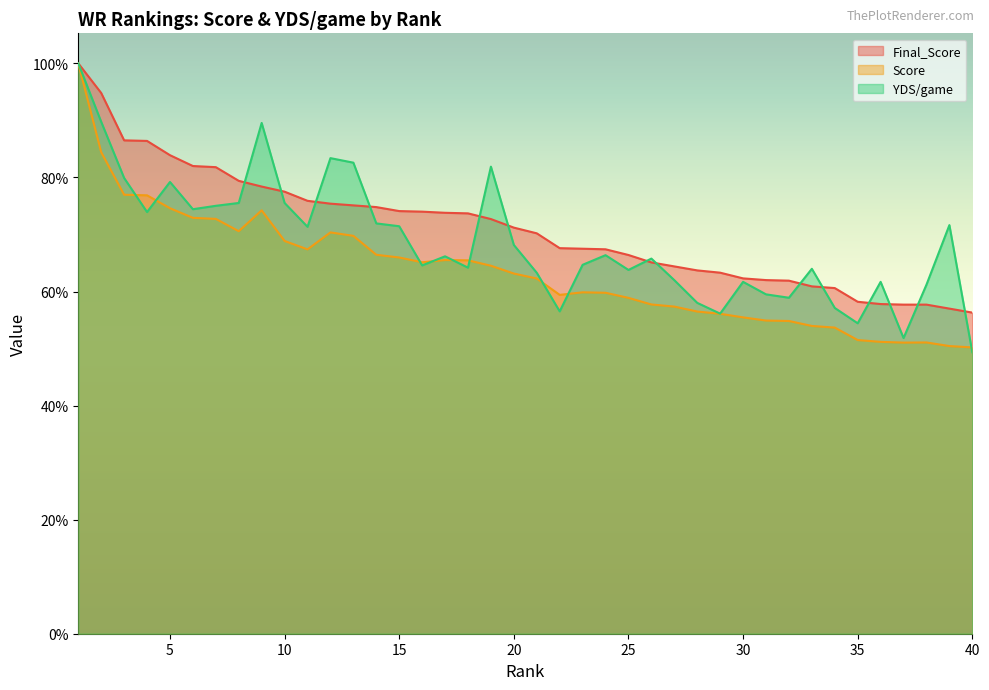

What is the sum of the Final_Score values at 5 and 16?

60.0